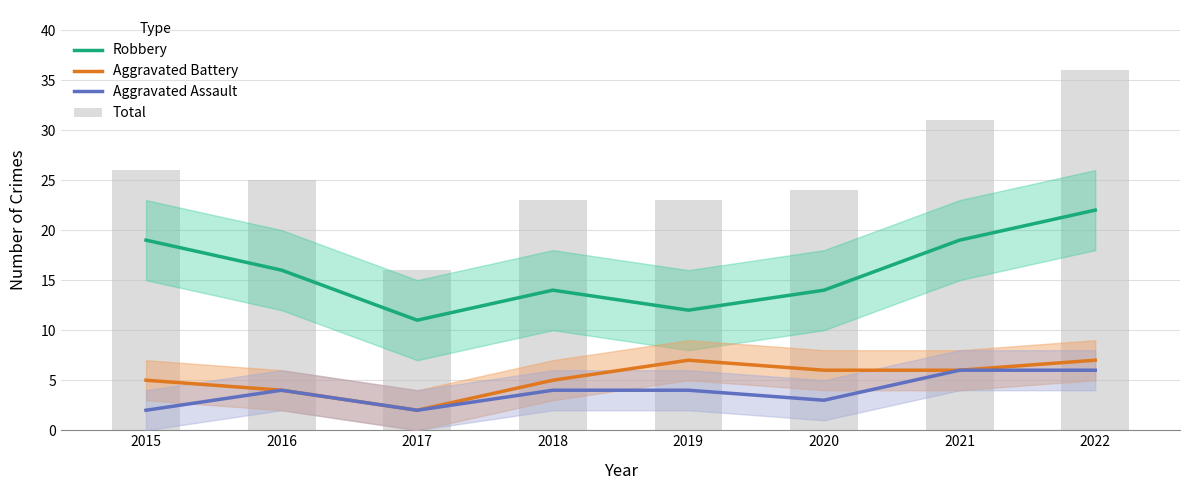

At which label does Aggravated Battery first exceed 6?

2019